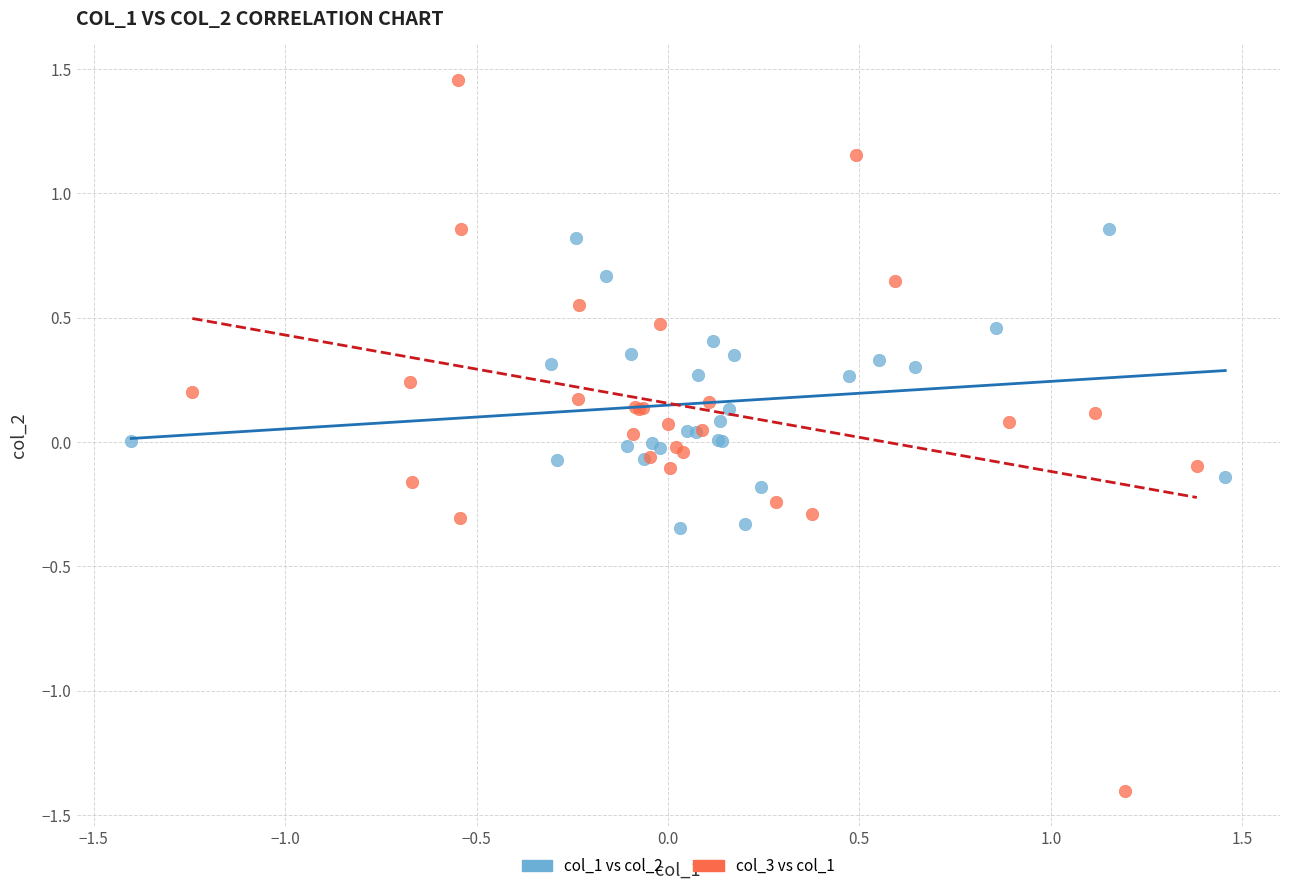

Which series reaches the maximum Y coordinate?

col_3 vs col_1